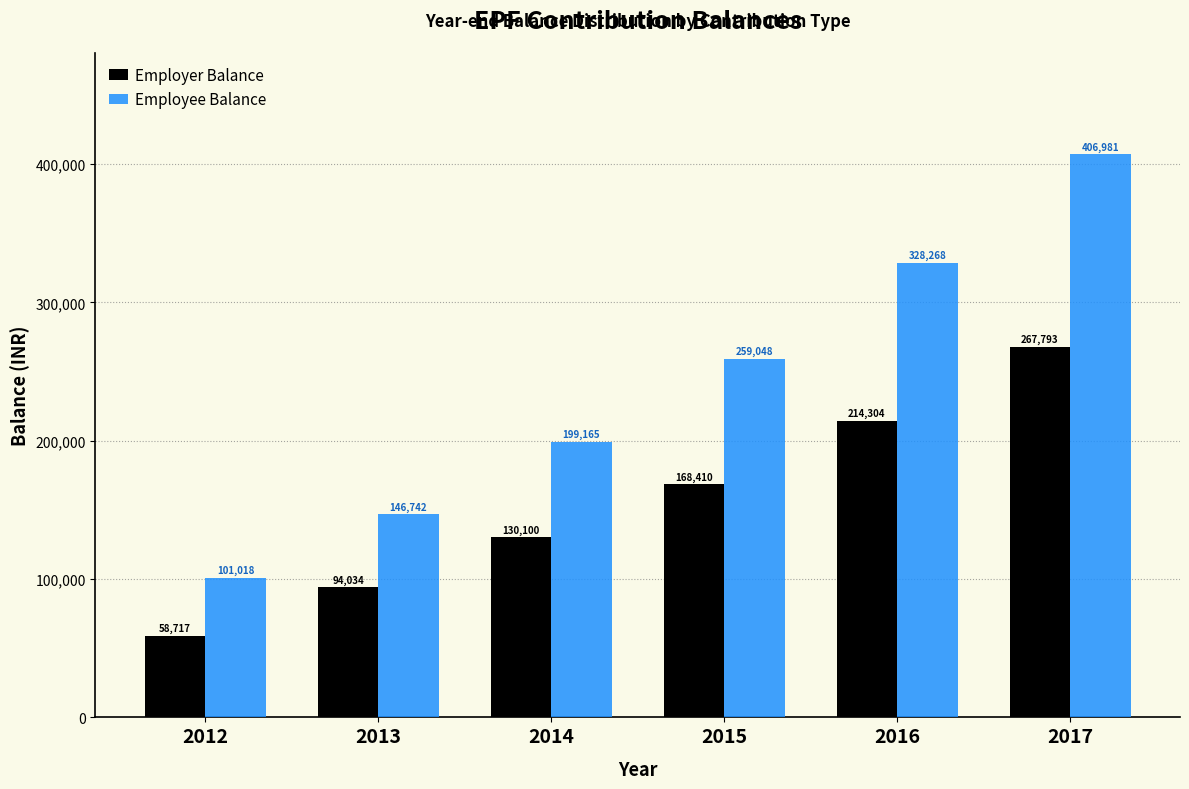

Reading left to right, transcribe all the data shown in this chart.

Employer Balance: 58717	94034	130100	168410	214304	267793
Employee Balance: 101018	146742	199165	259048	328268	406981